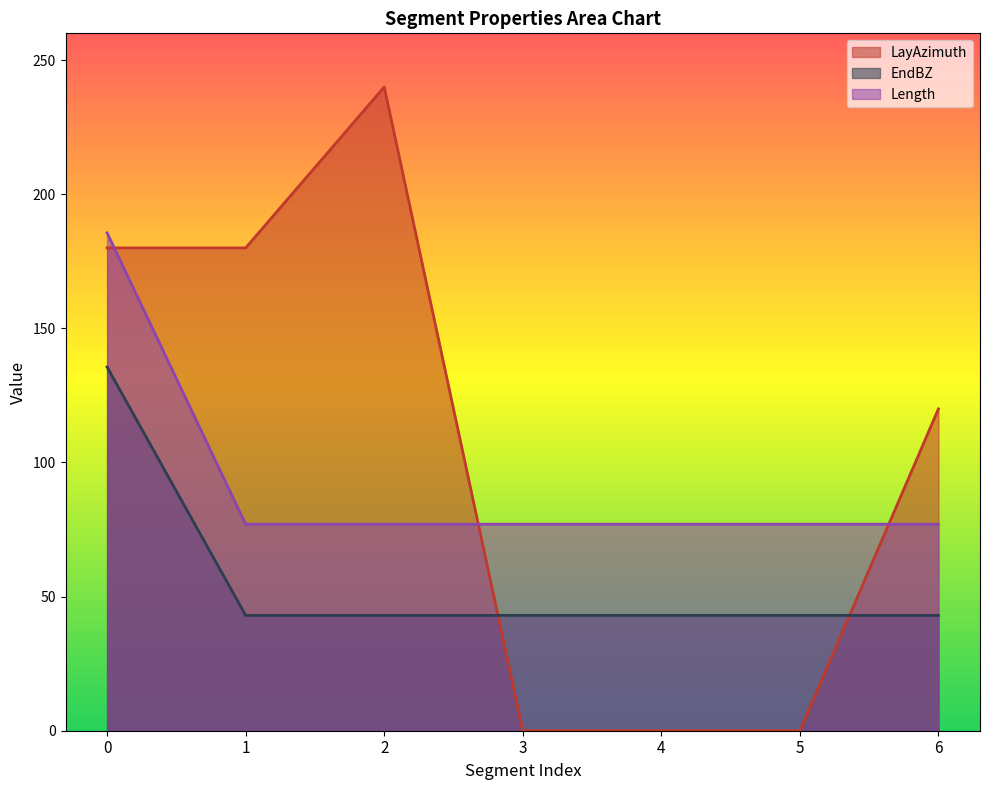

Is the value of LayAzimuth at 0 greater than the value of EndBZ at 0?

Yes